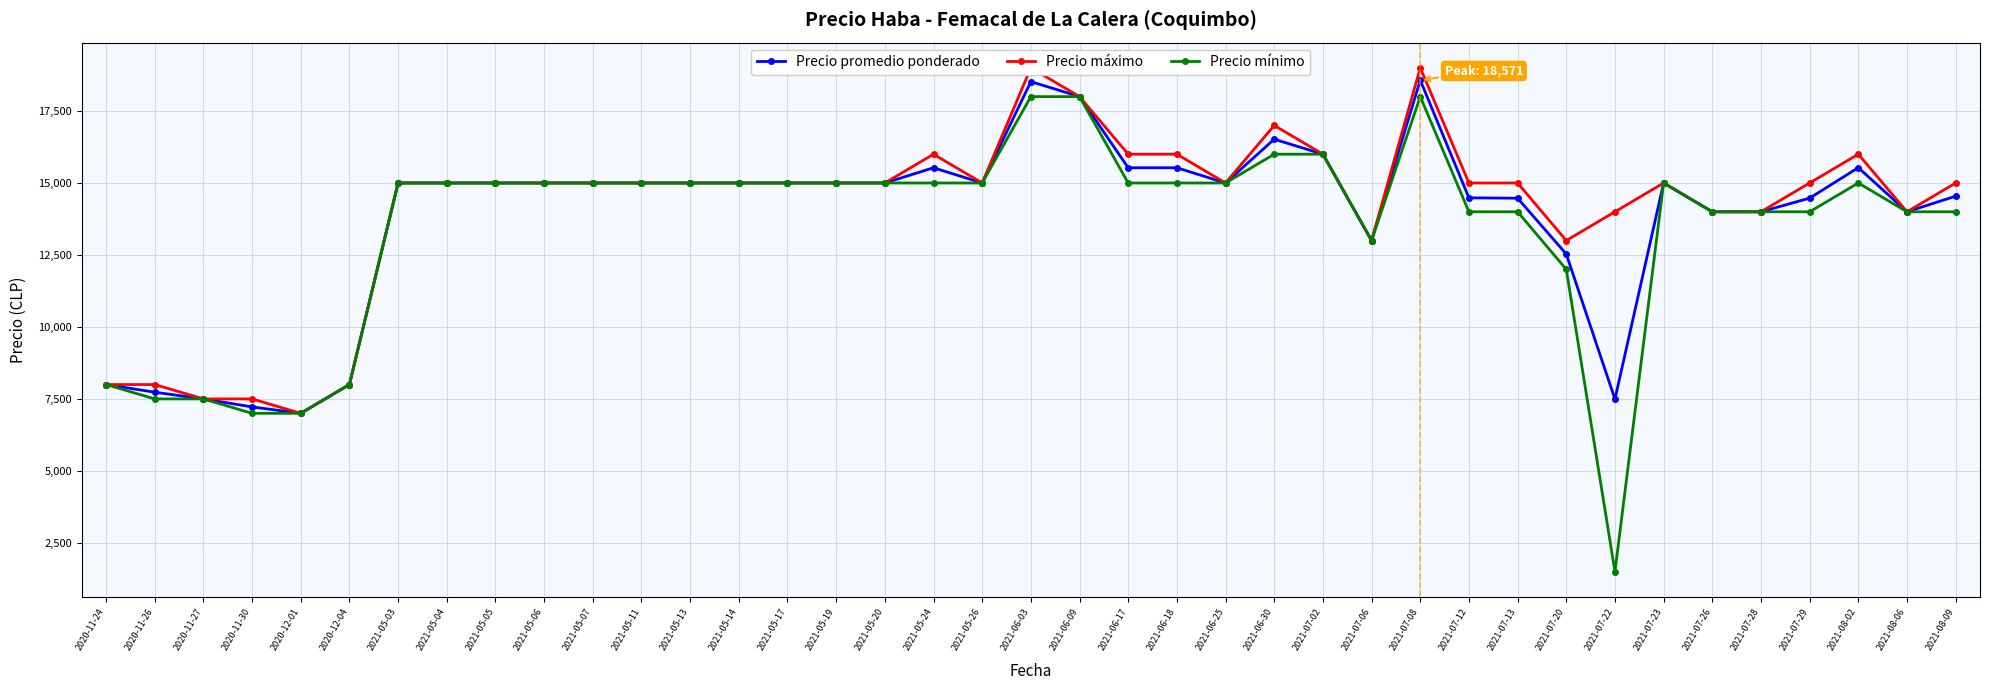

What is the approximate value of Precio promedio ponderado at 2020-12-04, to the nearest 50?

8000